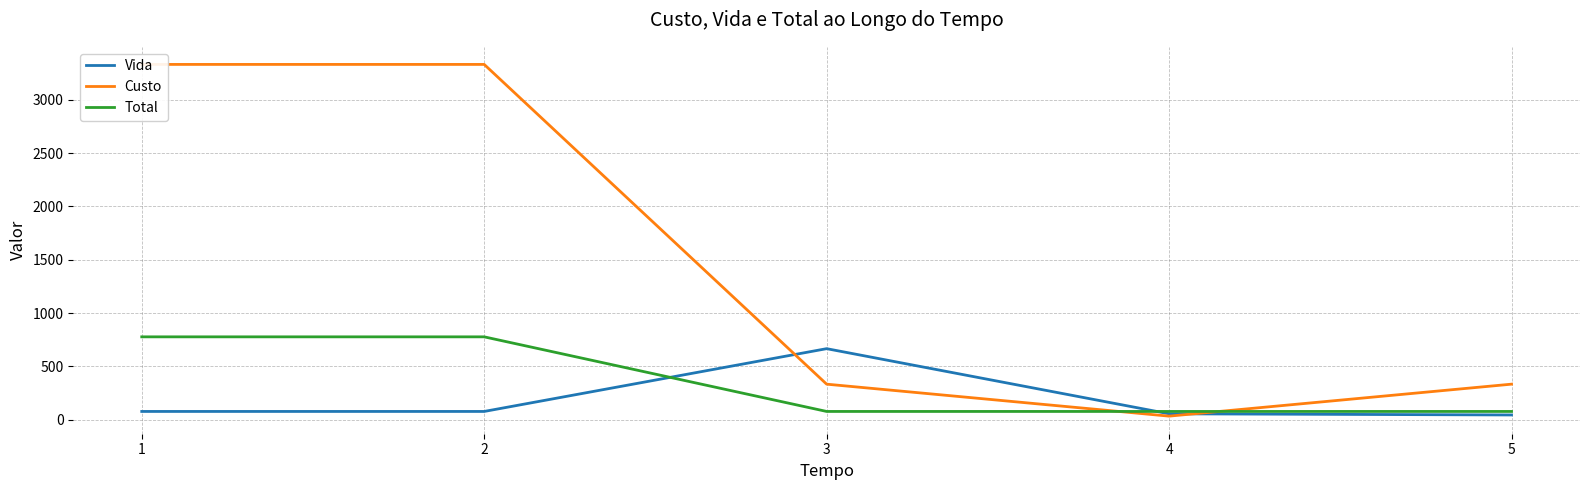

How many times do Total and Custo cross each other?

2